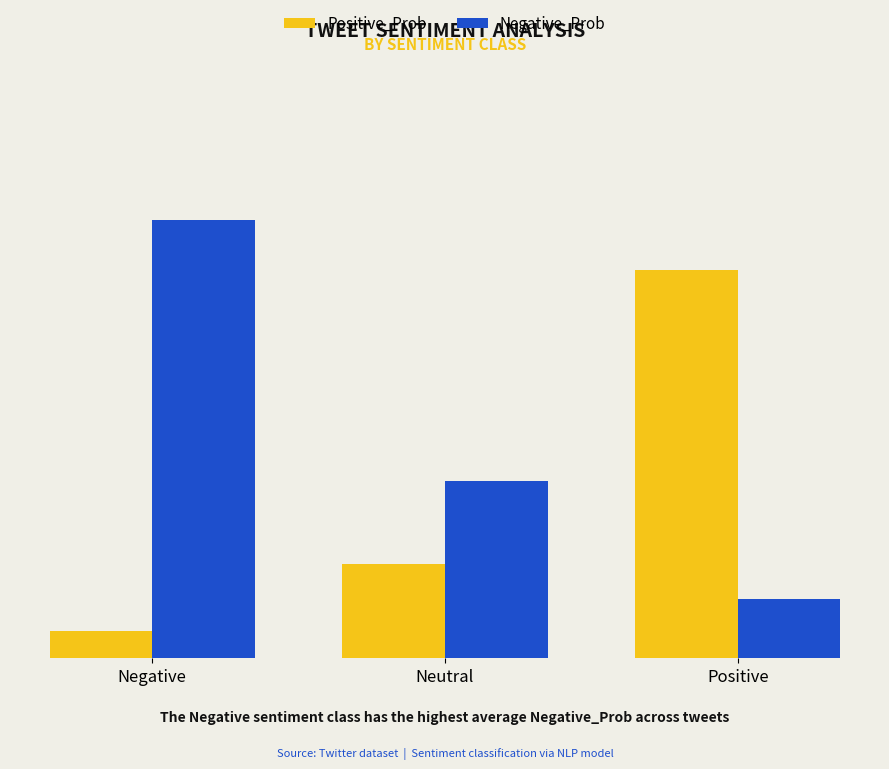

Reading left to right, list all the values displayed in this chart.

Positive_Prob: Negative=0.0	Neutral=0.2	Positive=0.7
Negative_Prob: Negative=0.8	Neutral=0.3	Positive=0.1